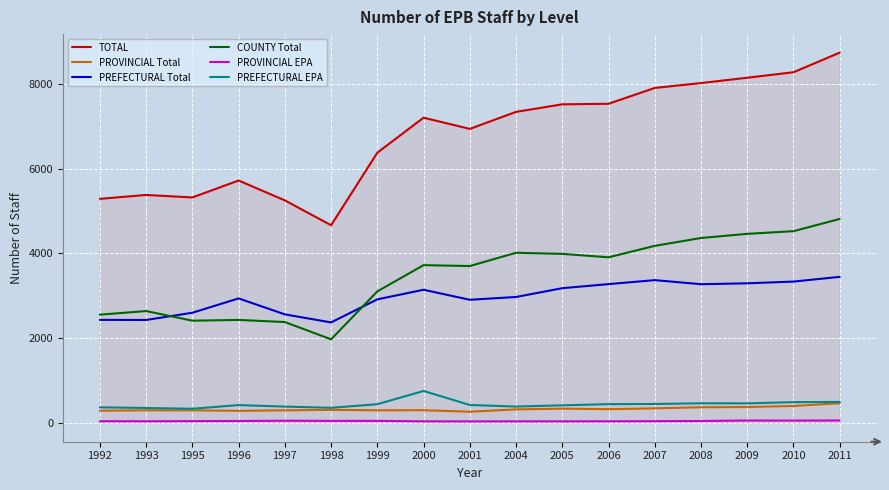

What is the sum of all PROVINCIAL EPA values?

871